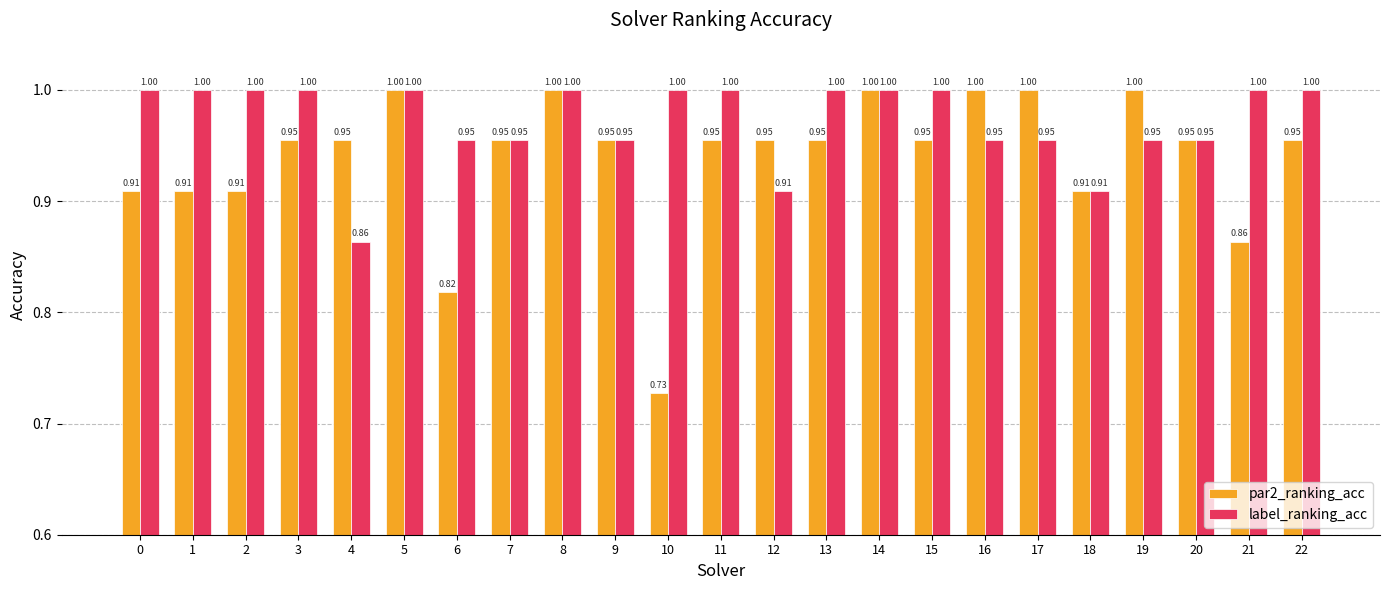

What is the sum of the label_ranking_acc values at 7 and 9?

1.9